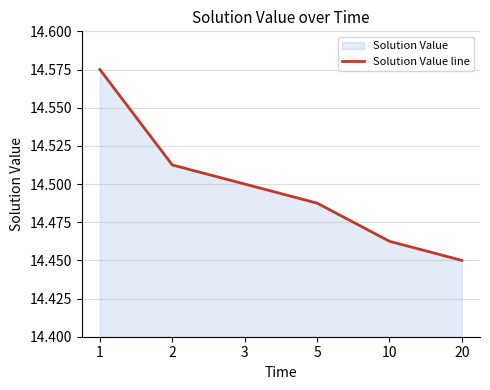

How many categories are shown in the chart?

6